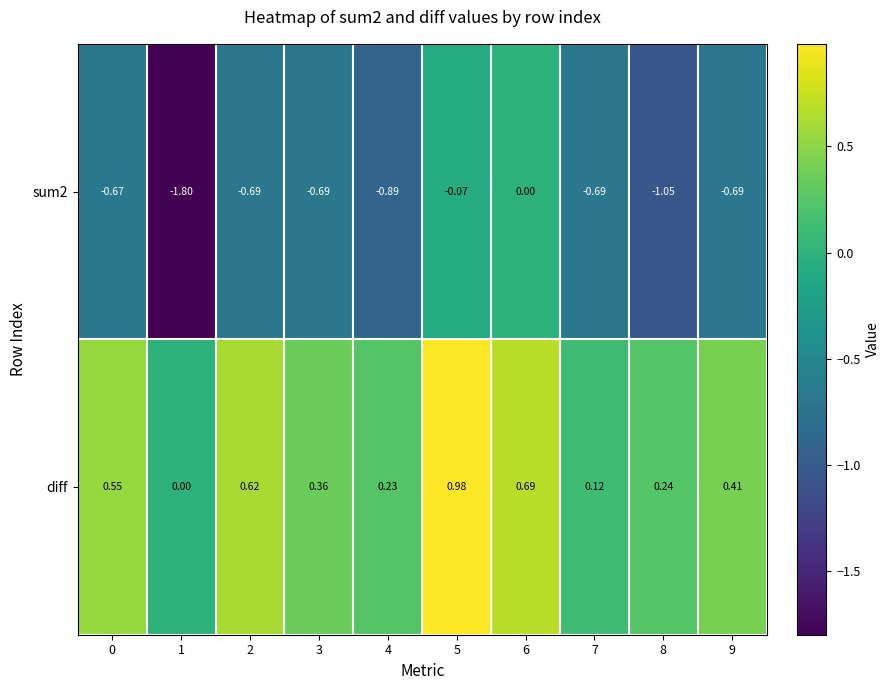

At which category is the sum across all series the highest?

5